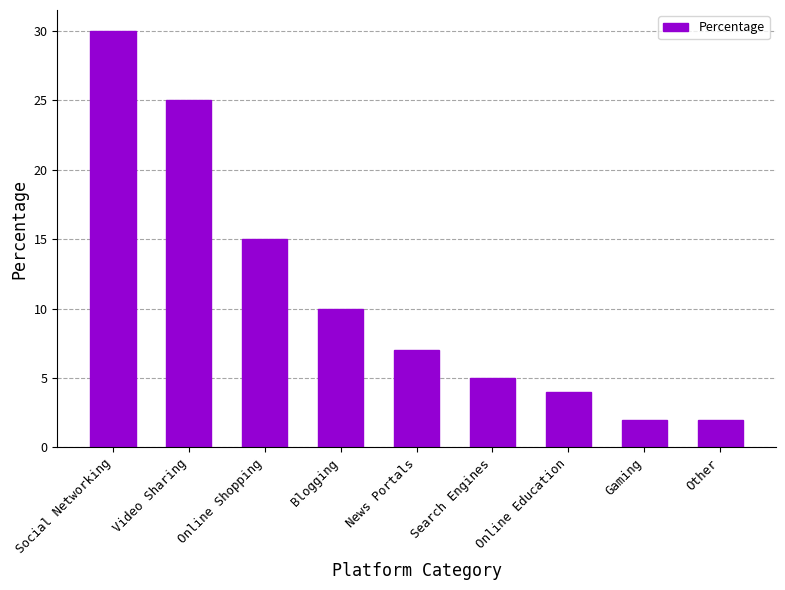

What is the change in value from Social Networking to Online Shopping?

-15